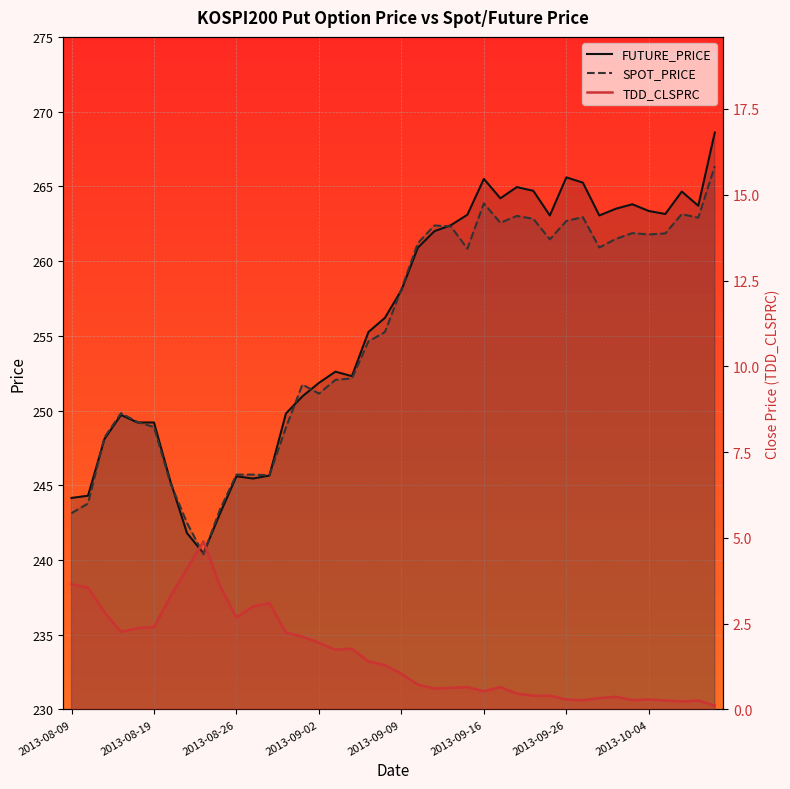

Does the chart display data point markers on the line(s)?

No